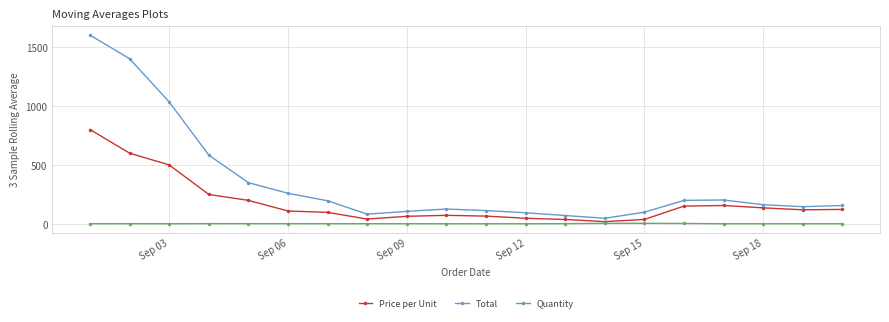

How many series are shown in this chart?

3